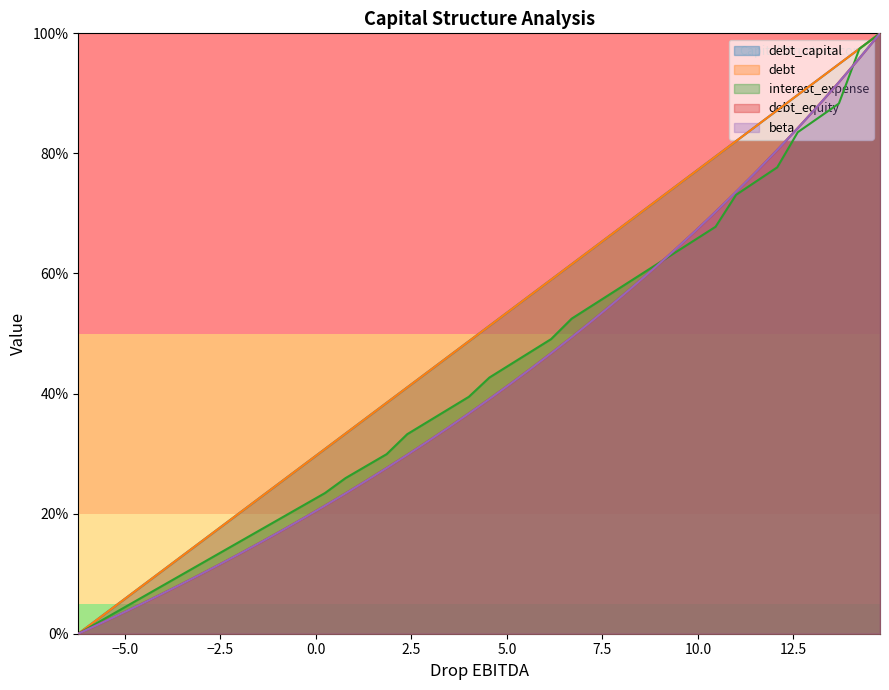

Does the chart display data point markers on the line(s)?

No